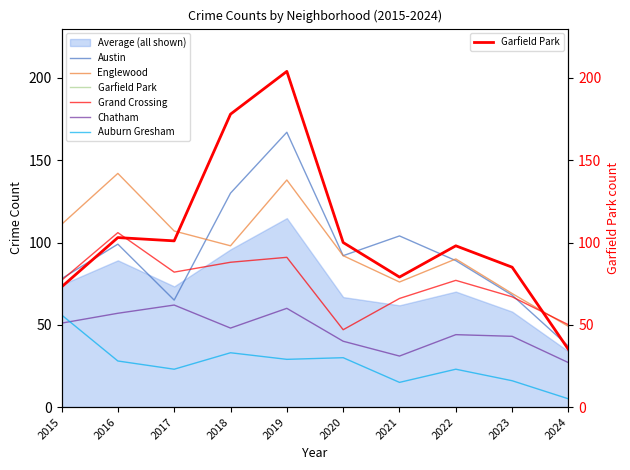

Which series ends up on top after the final intersection of Garfield Park and Austin?

Austin